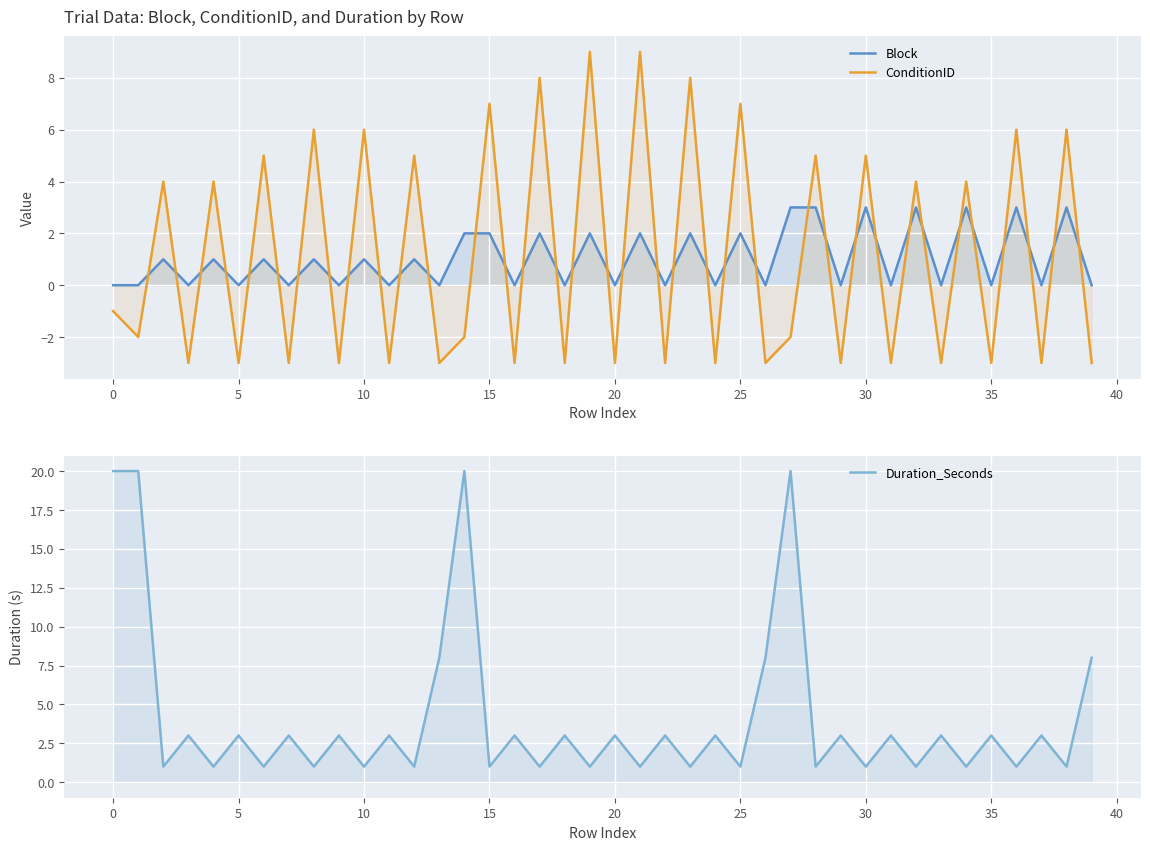

Is the value of Duration_Seconds at 13 greater than the value of Block at 34?

Yes